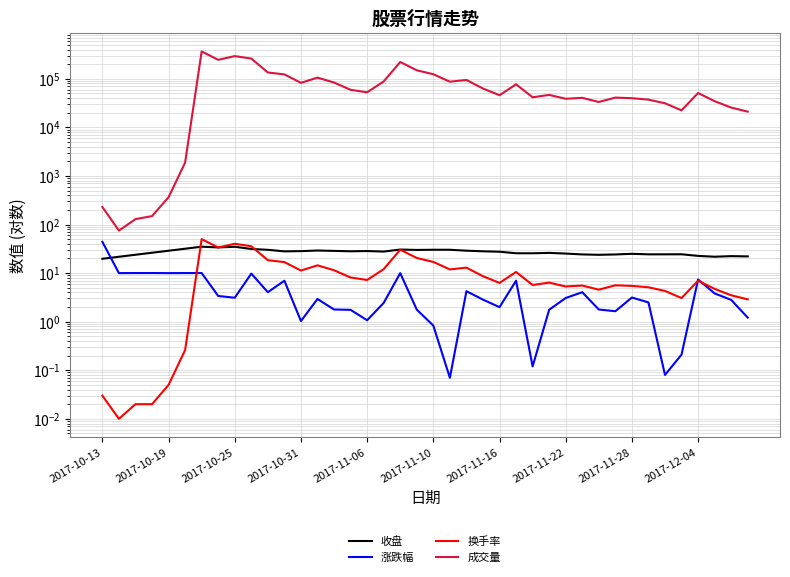

Rank the series at 30 from highest to lowest value.

成交量, 收盘, 换手率, 涨跌幅